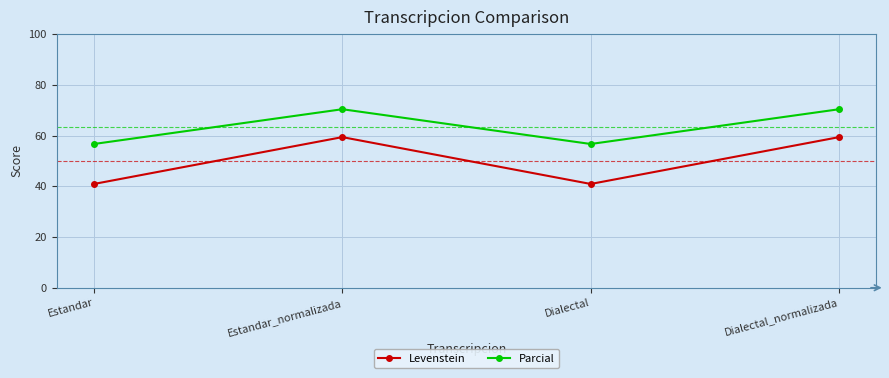

True or false: Levenstein and Parcial intersect in this chart.

False